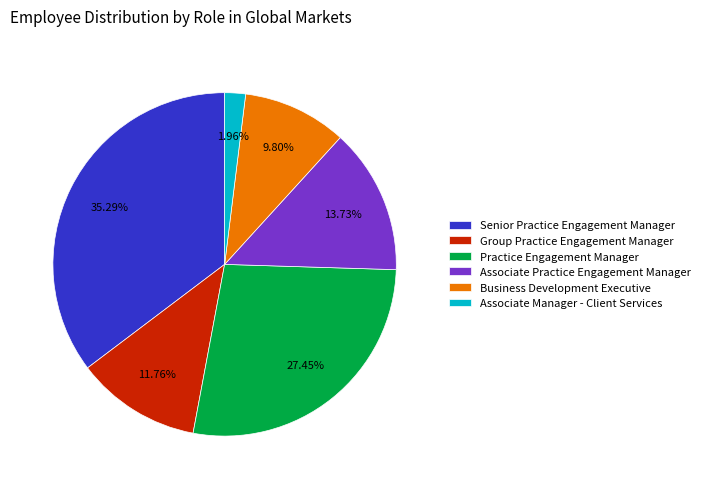

Count the number of slices in the pie.

6